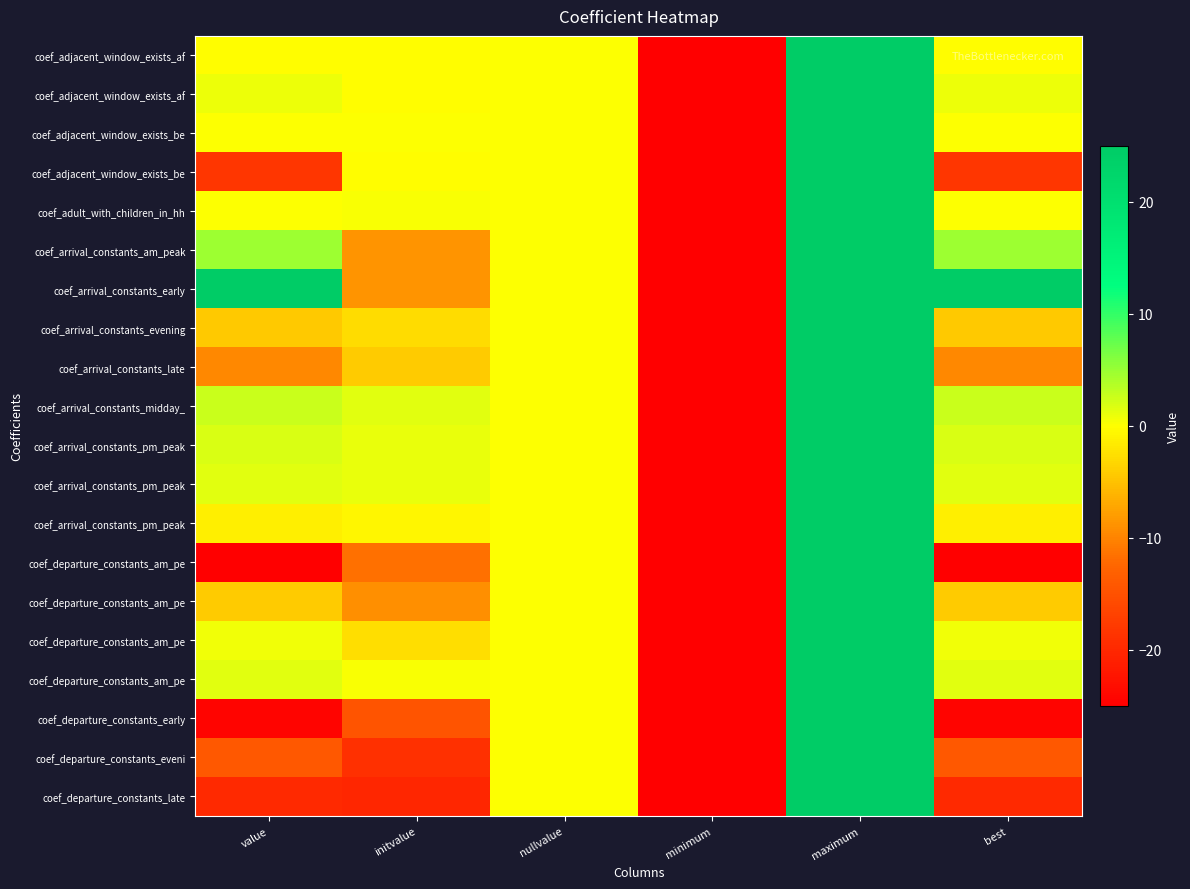

What is the spread (max minus min) of values at value?

49.9